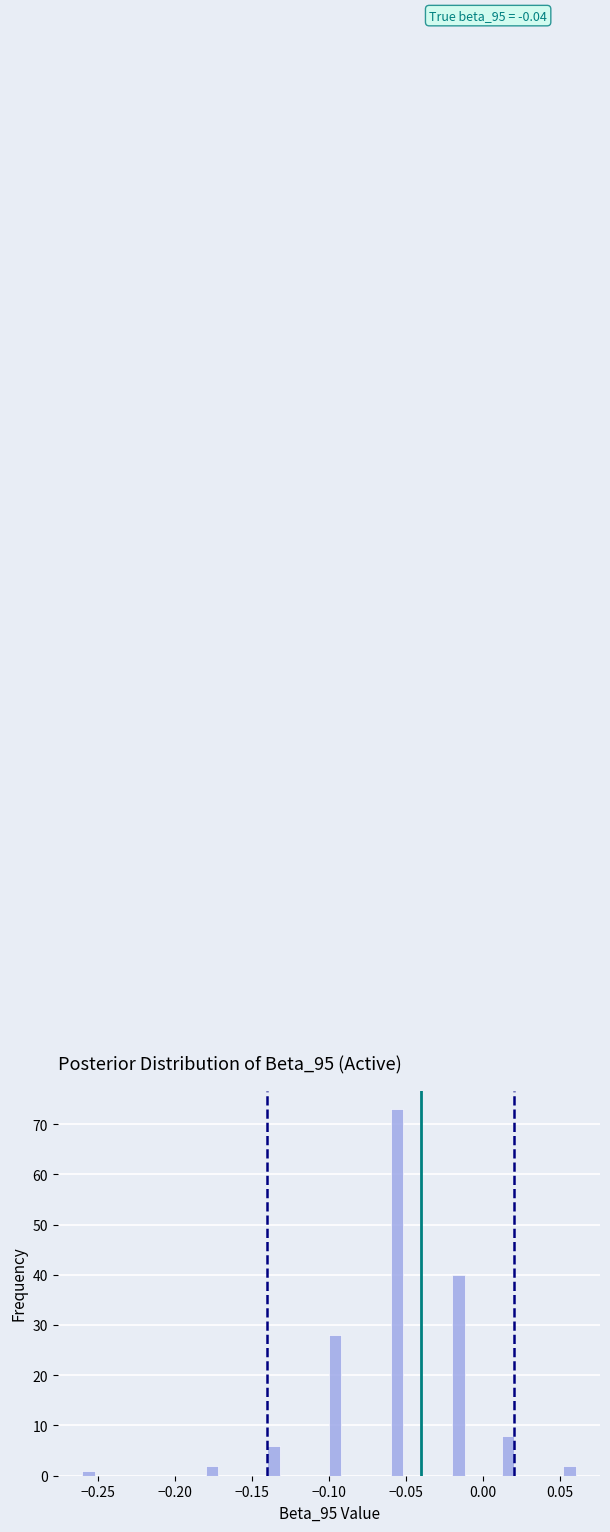

Around what value on the x-axis is the tallest bar? Give the approximate position of its centre, as read against the axis.

-0.055